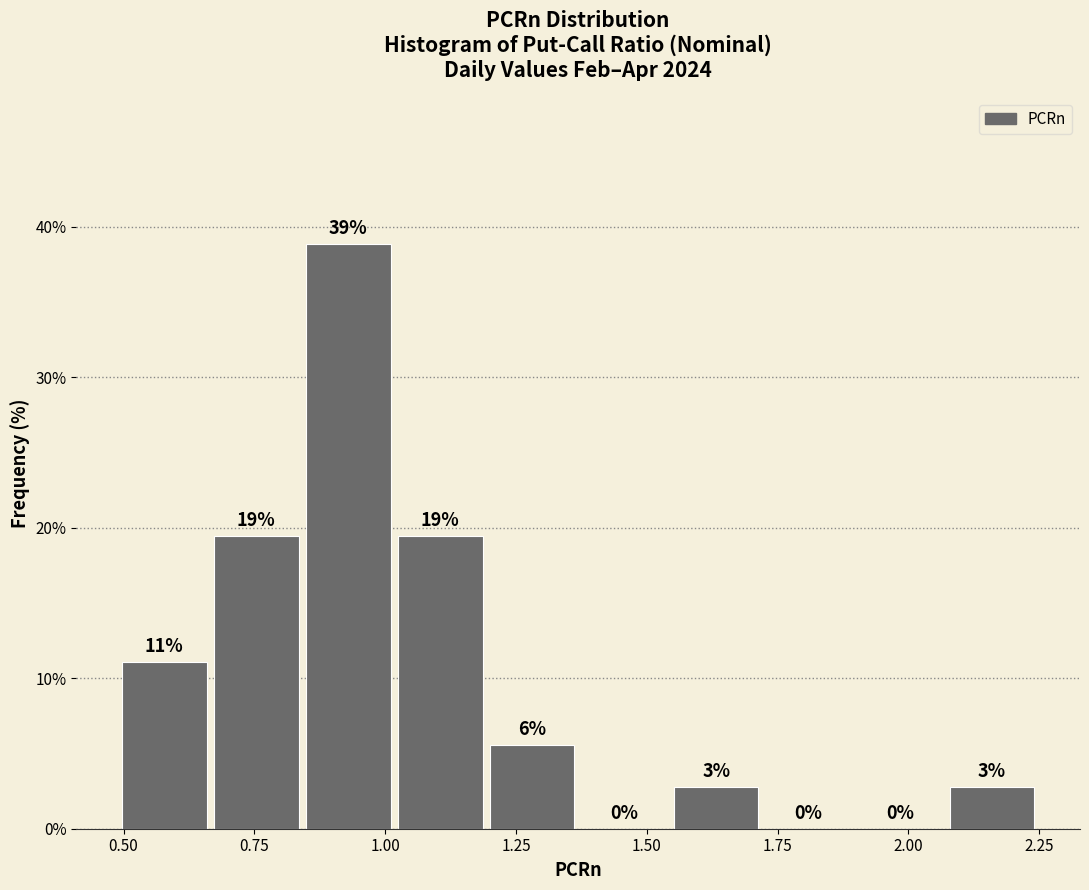

Read against the x-axis, roughly where is the centre of the tallest bar?

0.95